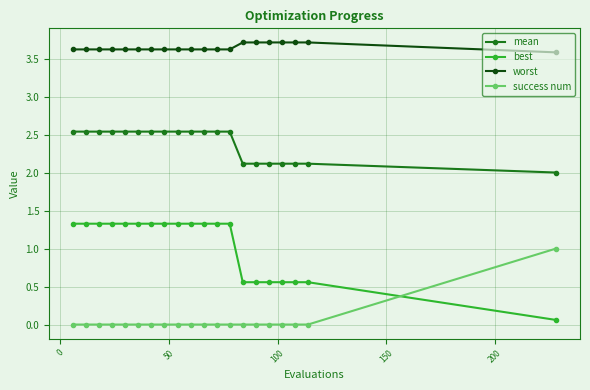

Is this an area chart (filled region under the line)?

No